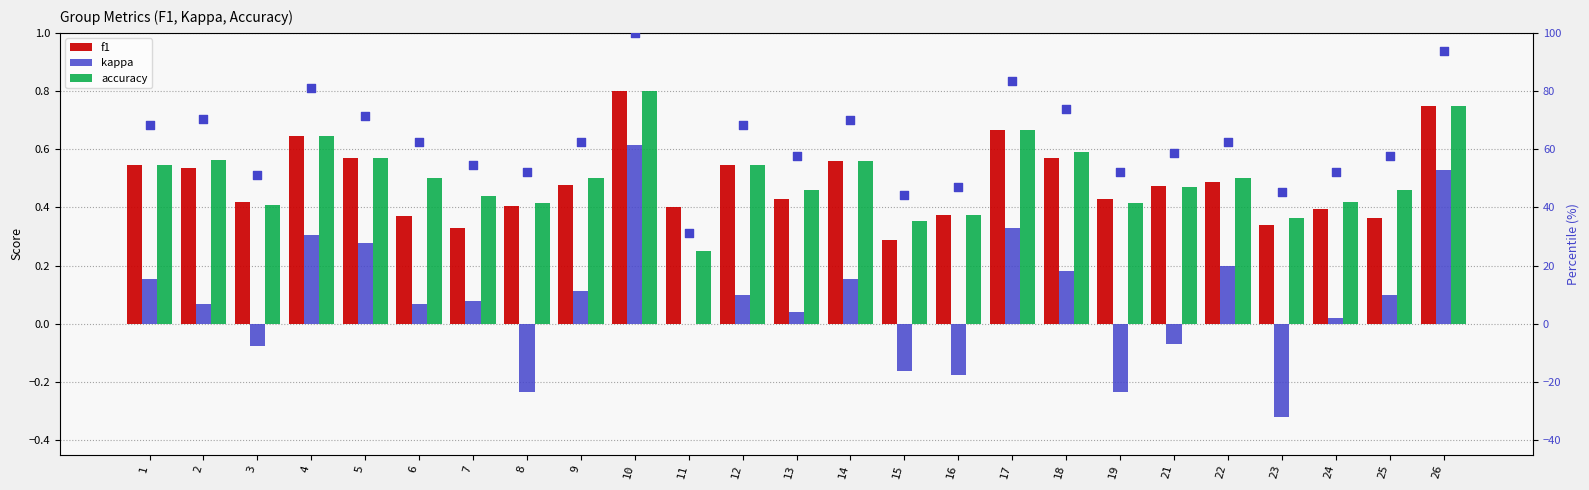

What is the total value across all series at 22?

63.7